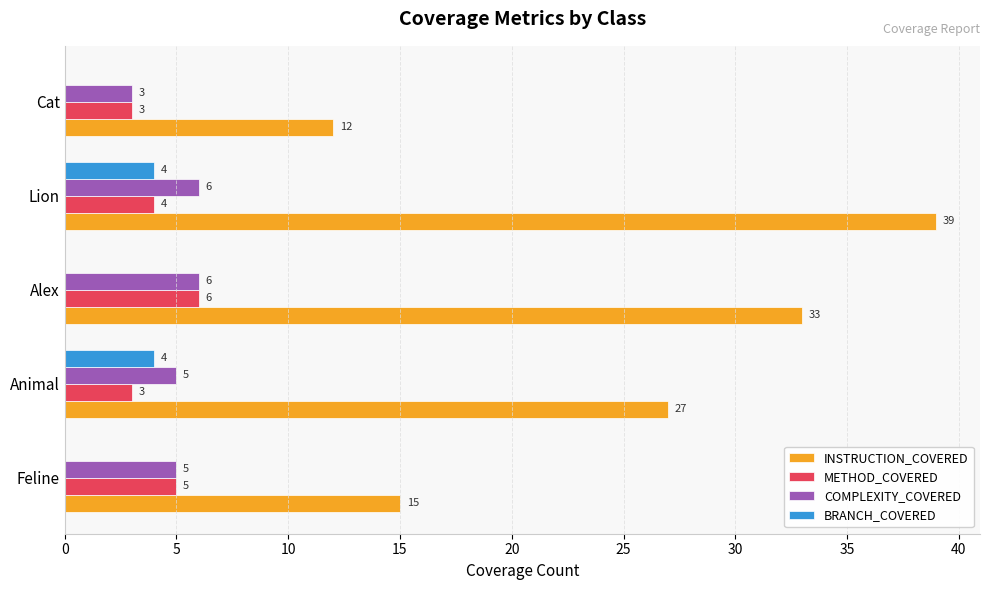

What is the total value across all series at Lion?

53